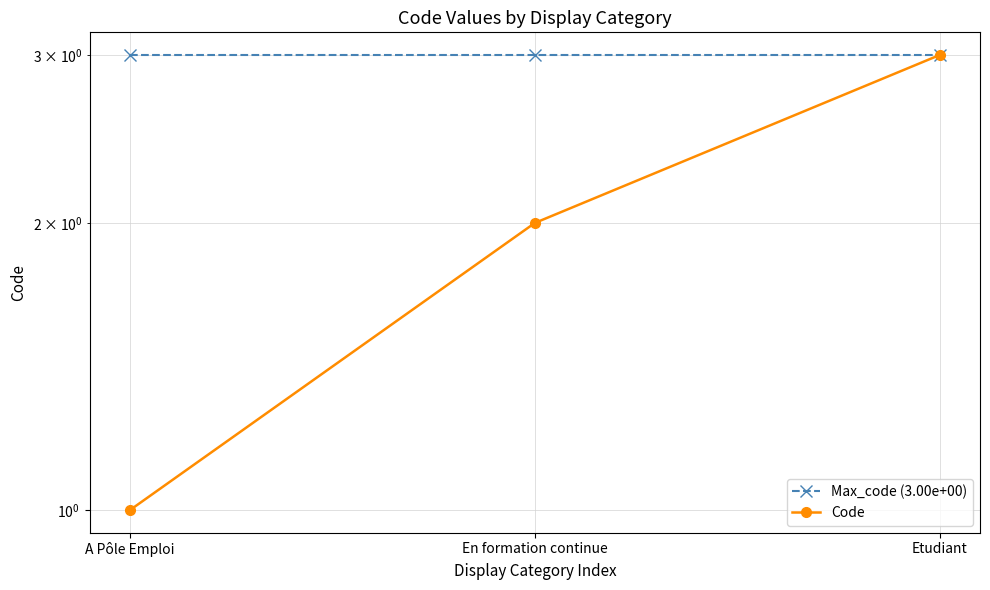

Reading left to right, transcribe all the data shown in this chart.

Max_code (3.00e+00): 3	3	3
Code: 1	2	3